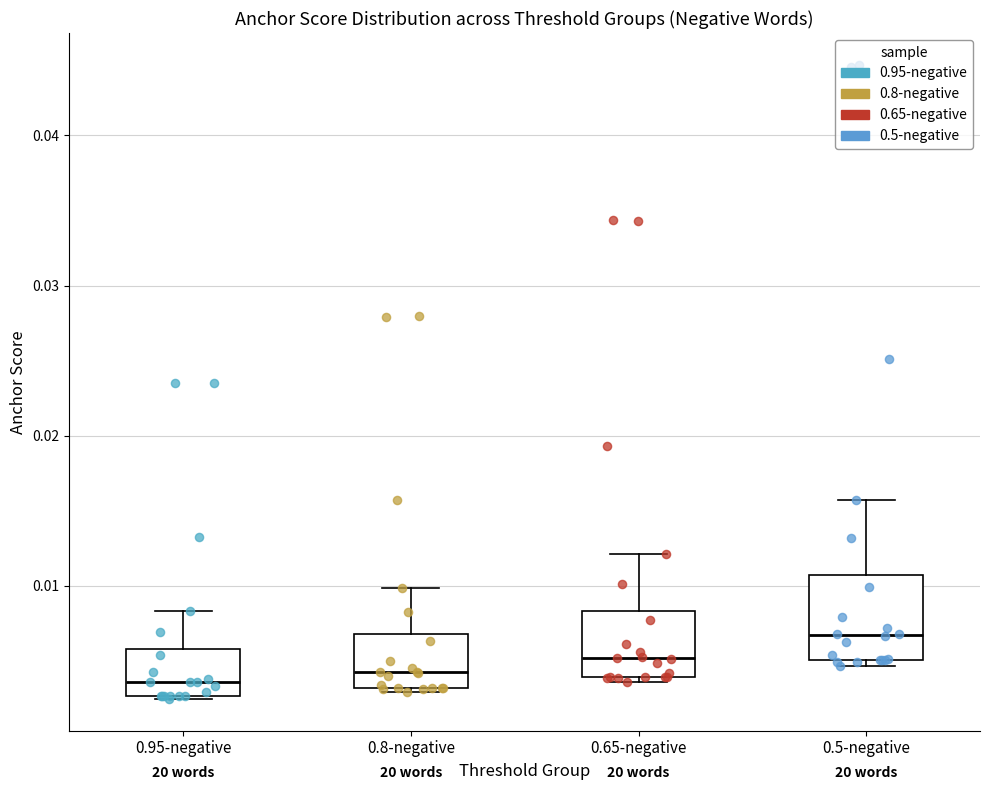

Reading left to right, read every box against the y-axis: the position of its median line, the range the box covers, and the ends of its whiskers. The values are not printed on the chart, so give them approximately, as read against the axis.

0.95-negative: median 0.004, box 0.003 to 0.006, whiskers 0.002 to 0.008
0.8-negative: median 0.004, box 0.003 to 0.007, whiskers 0.003 to 0.010
0.65-negative: median 0.005, box 0.004 to 0.008, whiskers 0.004 (just below the box's lower edge) to 0.012
0.5-negative: median 0.007, box 0.005 to 0.011, whiskers 0.005 (just below the box's lower edge) to 0.016